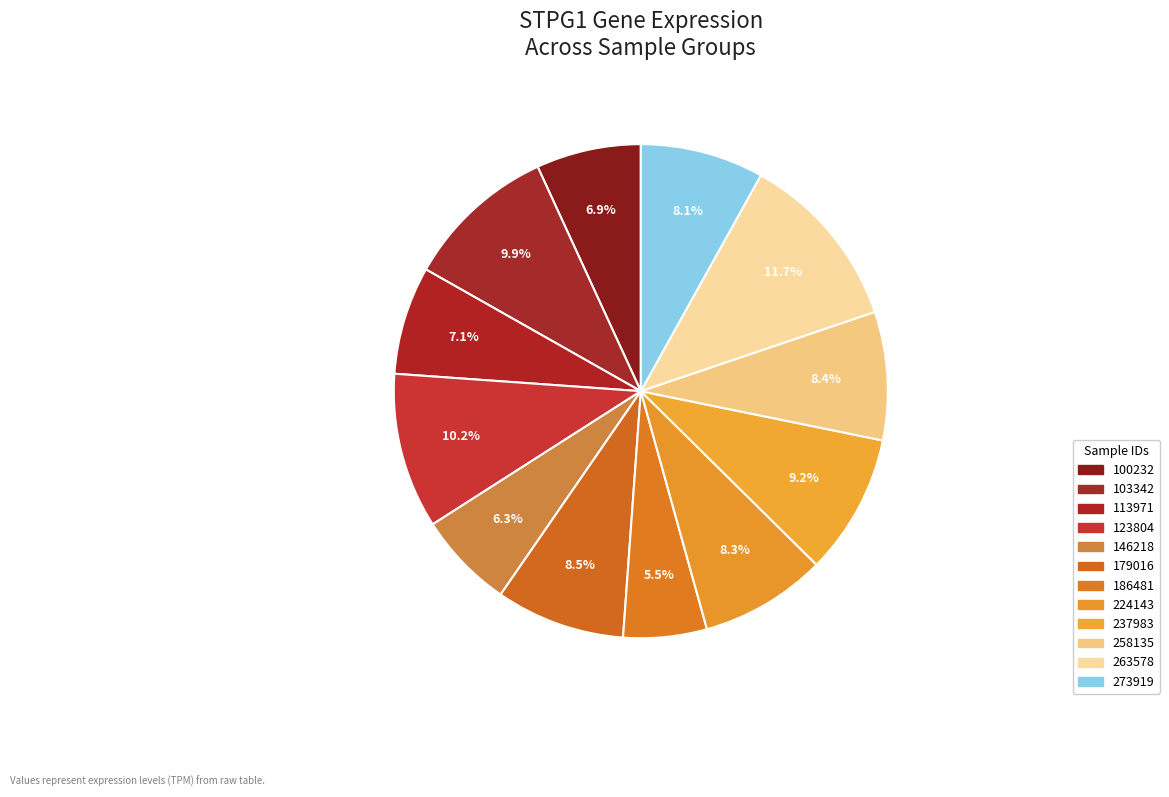

Combined, do 273919 and 100232 account for over 50%?

No